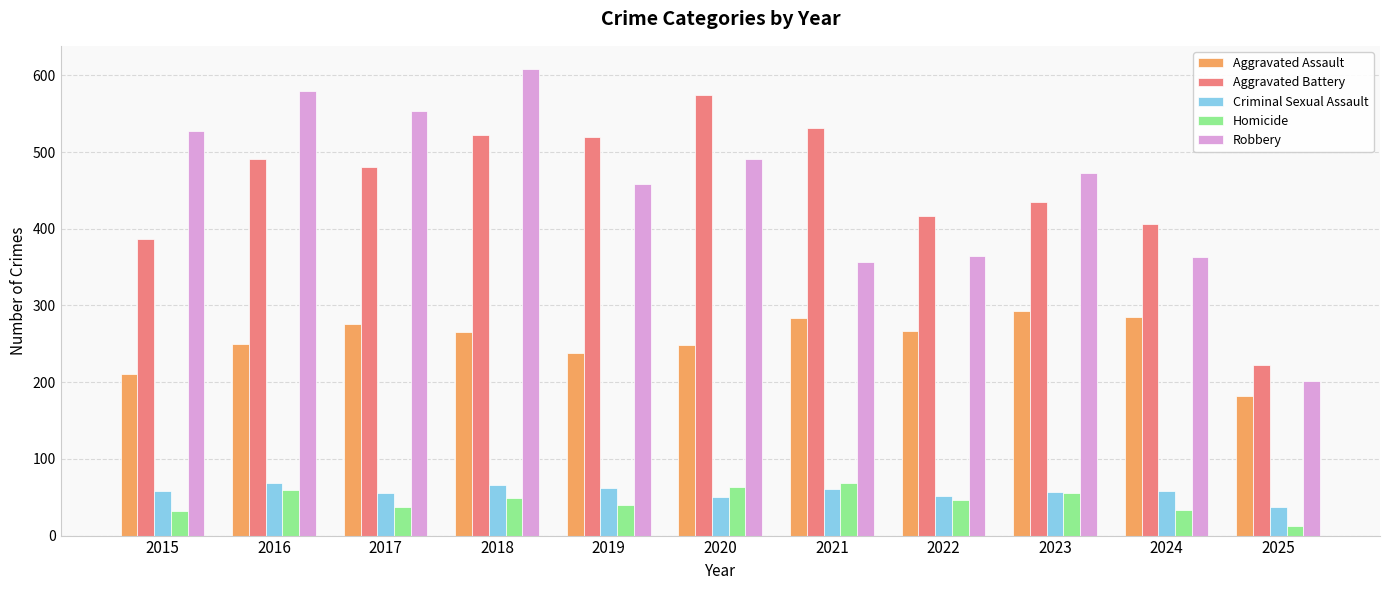

How many series are shown in this chart?

5